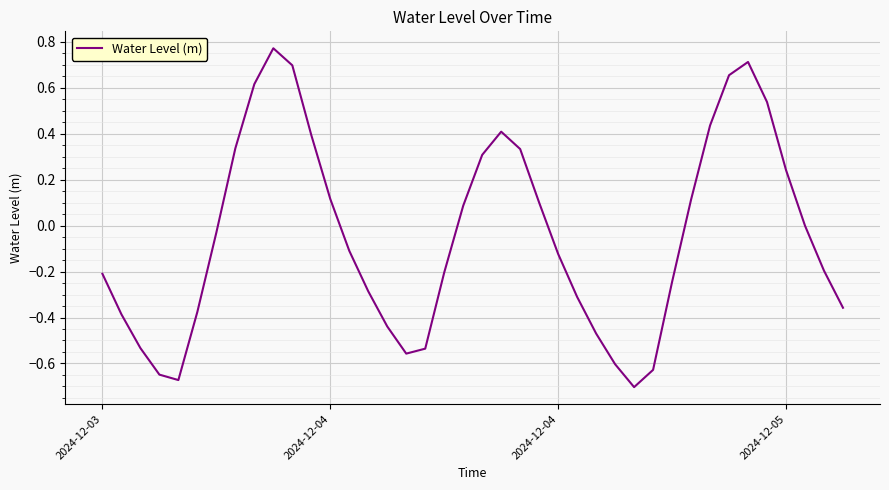

What is the difference between the maximum and minimum values?

1.5